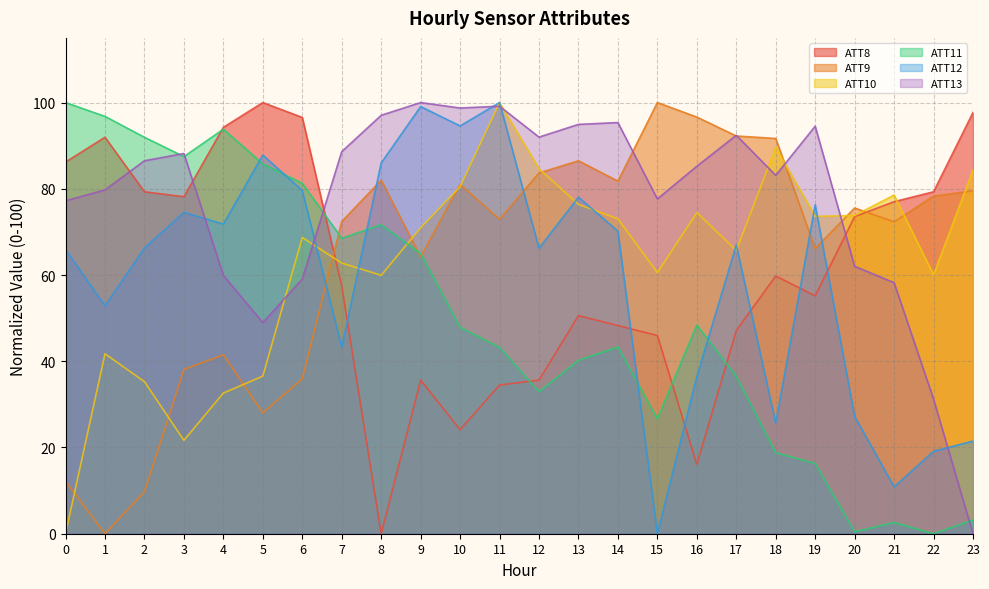

How many lines are shown in the chart?

6